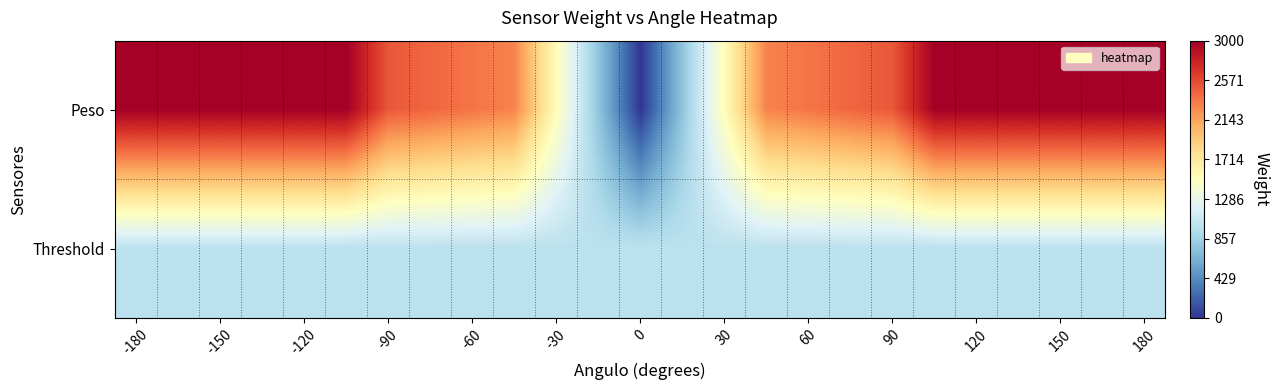

Rank the series by their maximum value, from highest to lowest.

Peso, Threshold